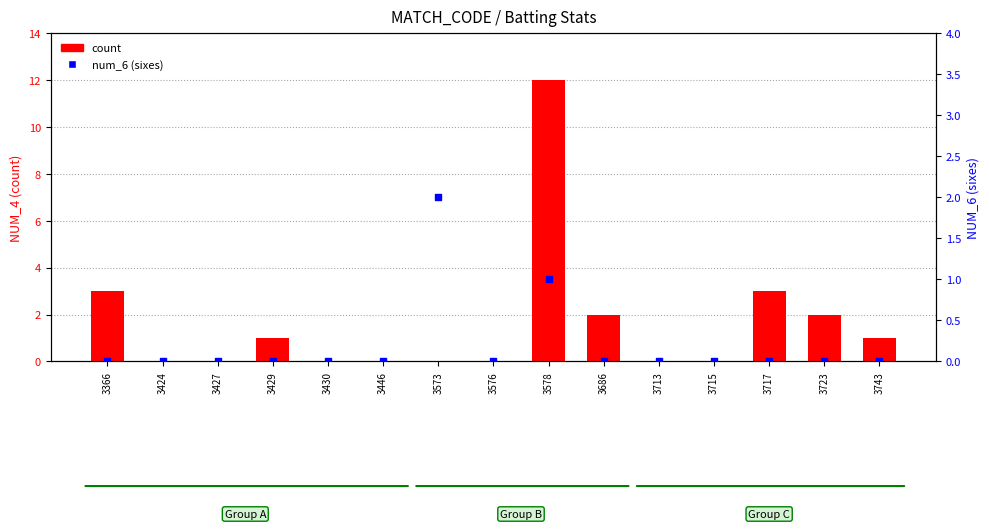

Which series reaches the minimum Y coordinate?

count